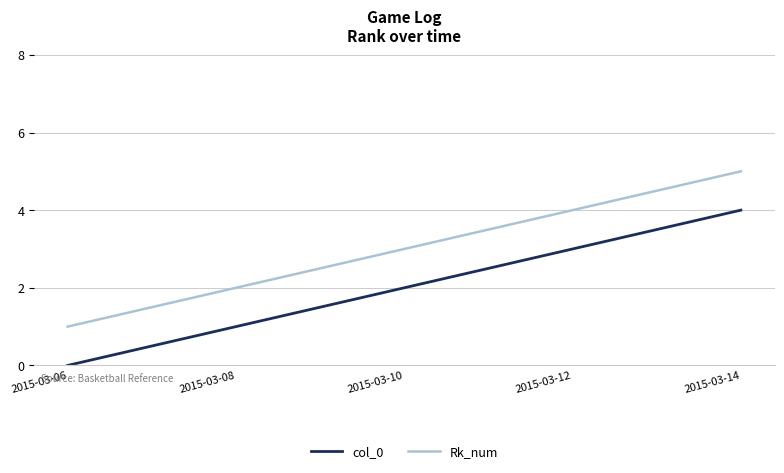

True or false: col_0 and Rk_num cross at least once.

False